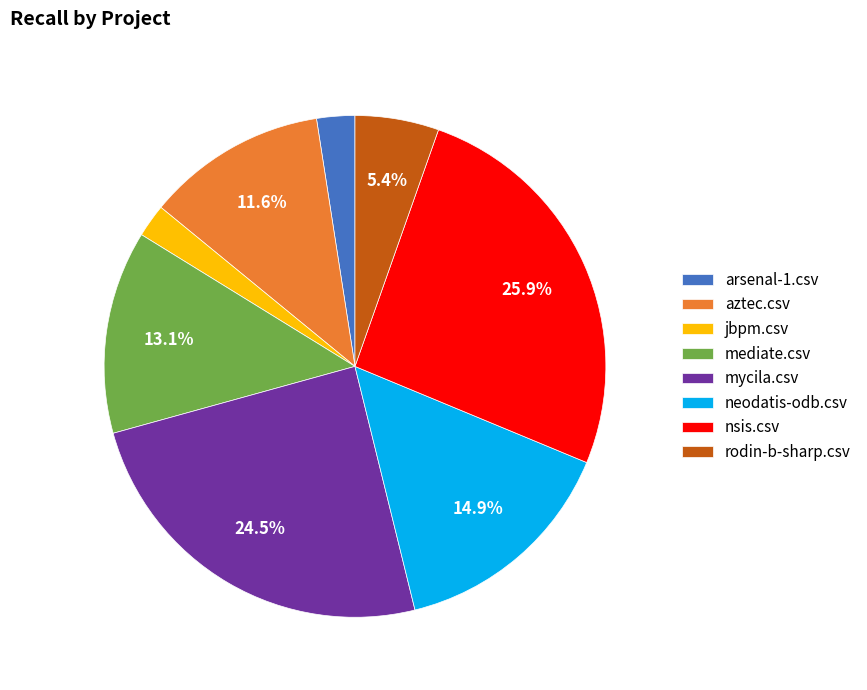

Which slice is the largest?

nsis.csv